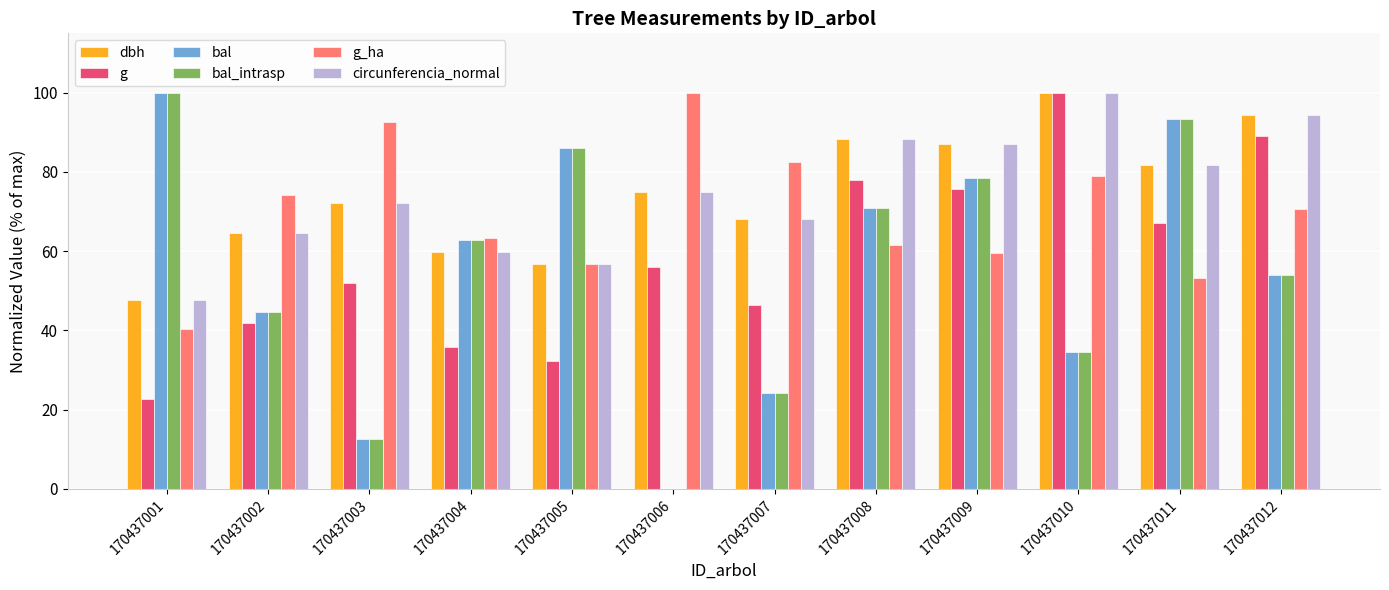

The value of dbh at 170437001 is 78.3. True or false?

False